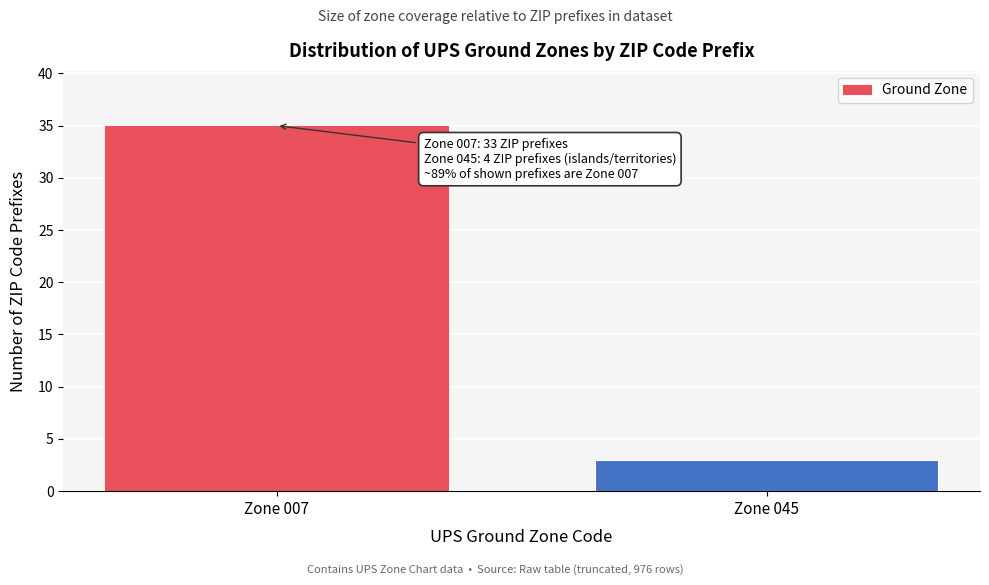

Reading right to left, extract all data points from this chart.

3	35